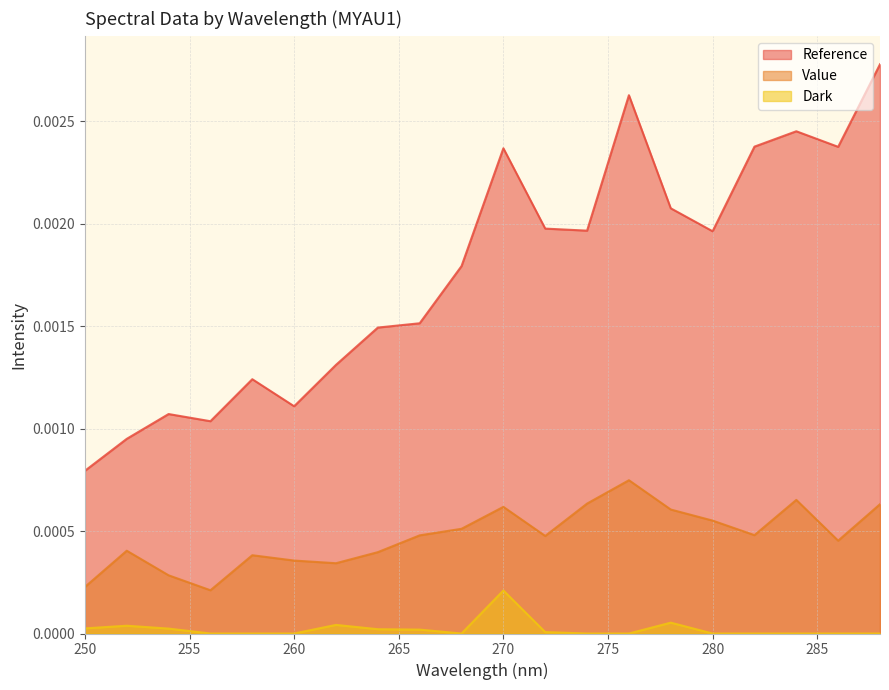

What are all the series names shown in the legend?

Reference, Value, Dark